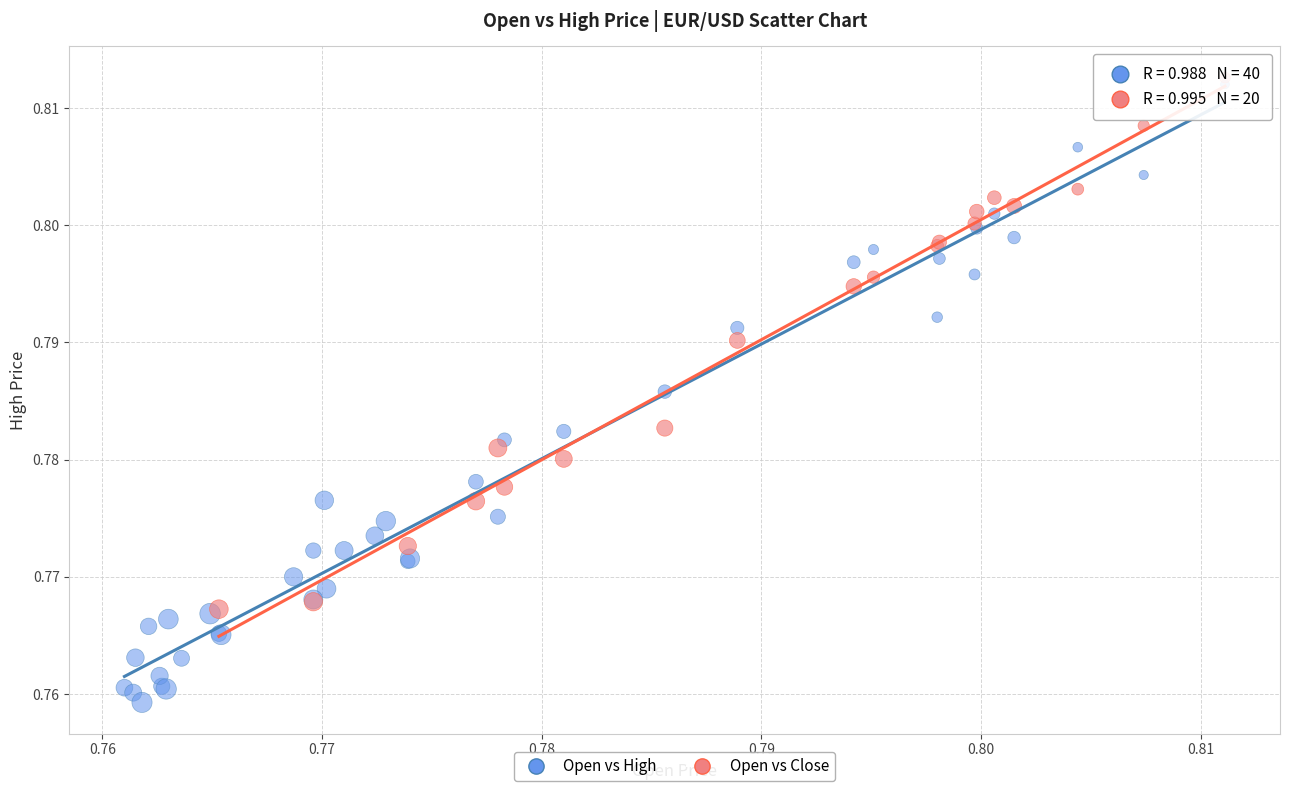

Which series has the widest spread of Y values?

Open vs High